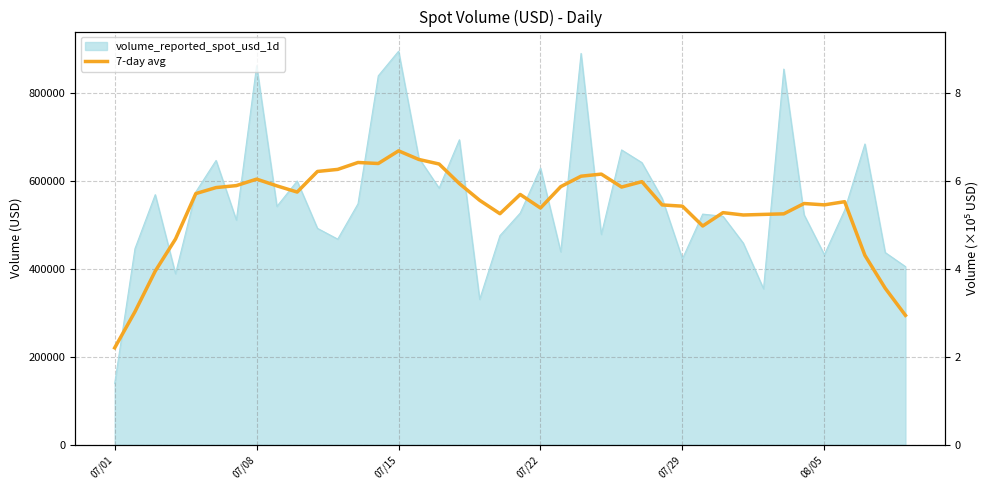

Does the chart display data point markers on the line(s)?

No